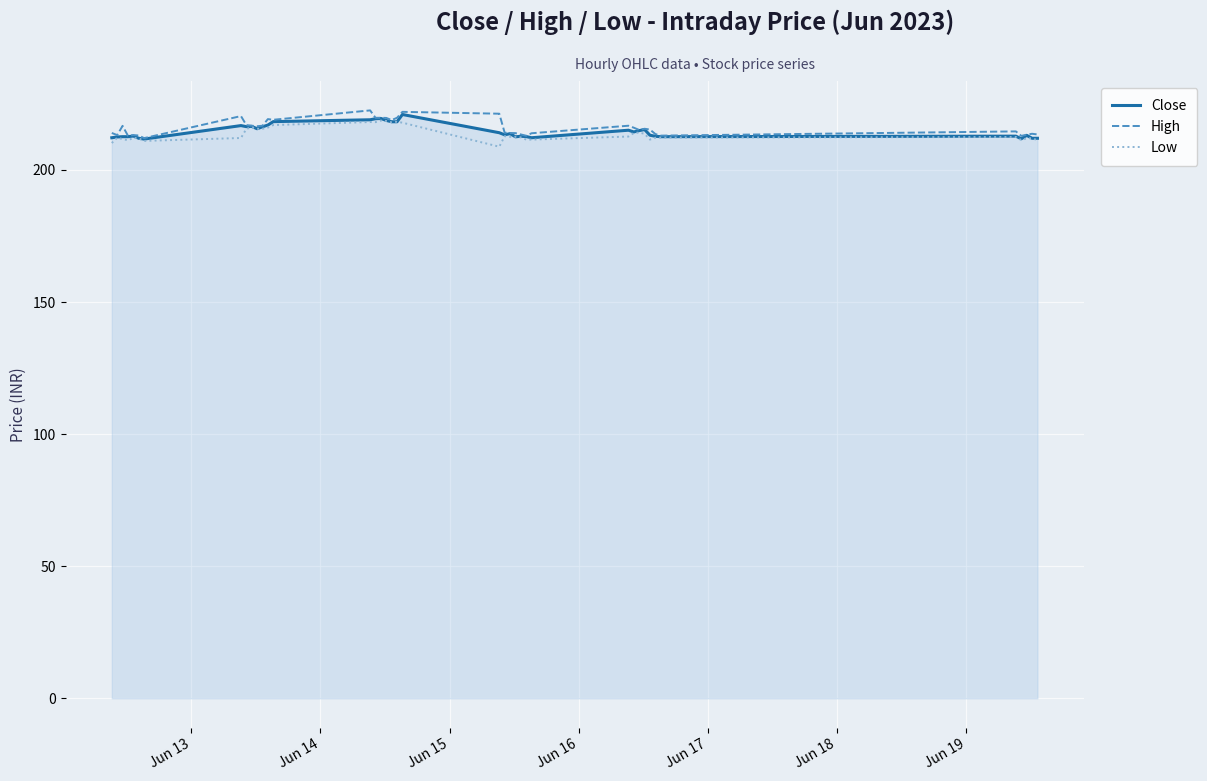

What is the maximum value shown in the chart?

222.6